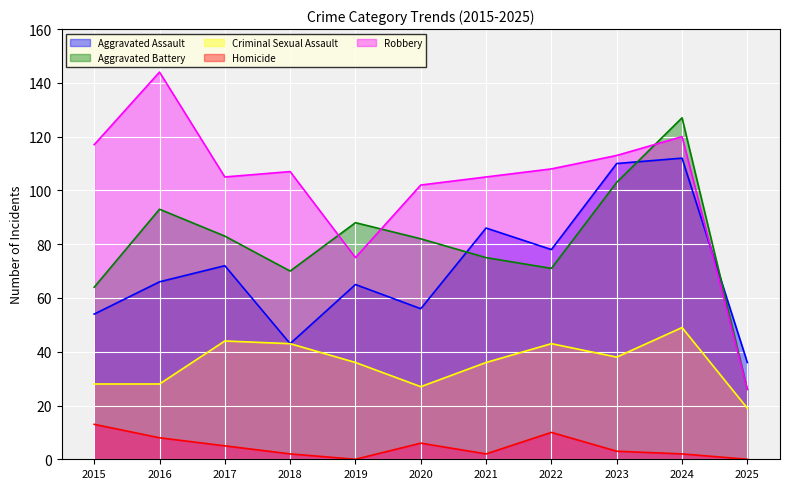

True or false: Criminal Sexual Assault and Aggravated Assault cross at least once.

False